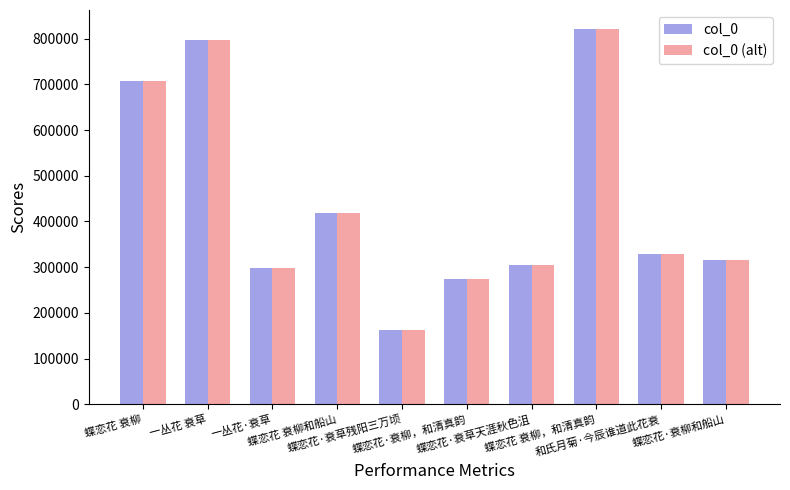

What is the difference between the col_0 values at 一丛花·衰草 and 蝶恋花·衰柳，和清真韵?

24303